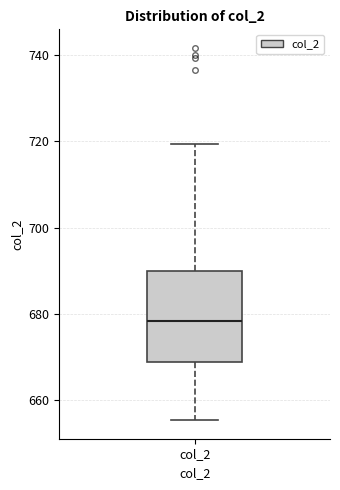

Where does the lower whisker of the box for col_2 end on the y-axis? The values are not printed on the chart, so give them approximately, as read against the axis.

656